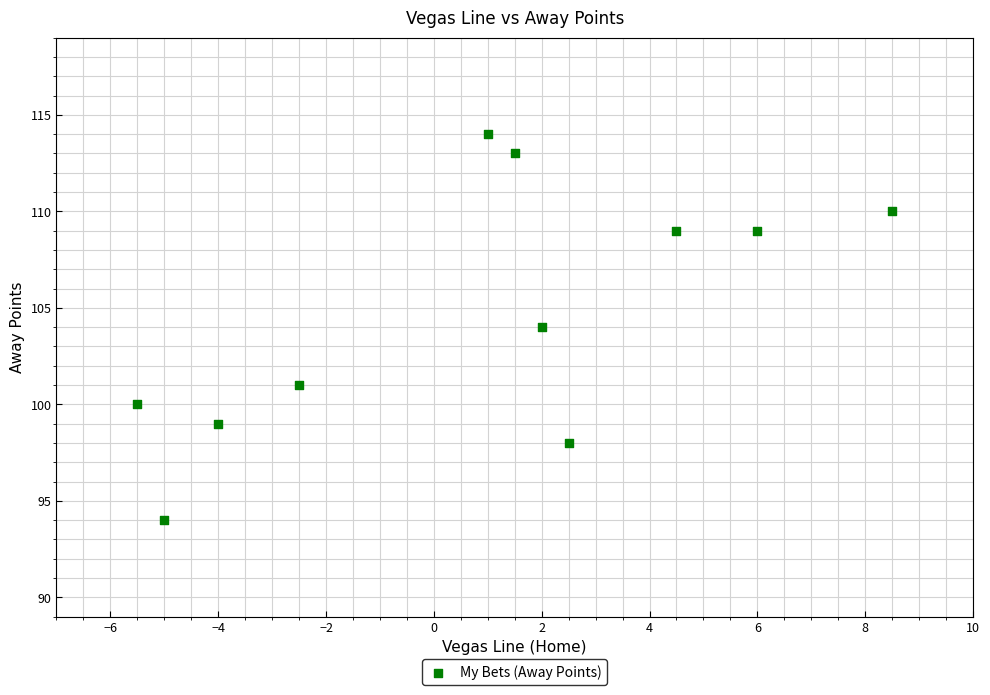

What is the average Y value?

105